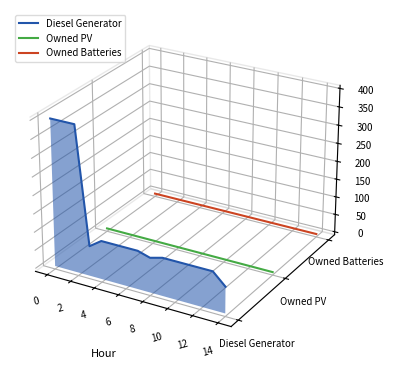

Between 10 and 4, which is larger?

4